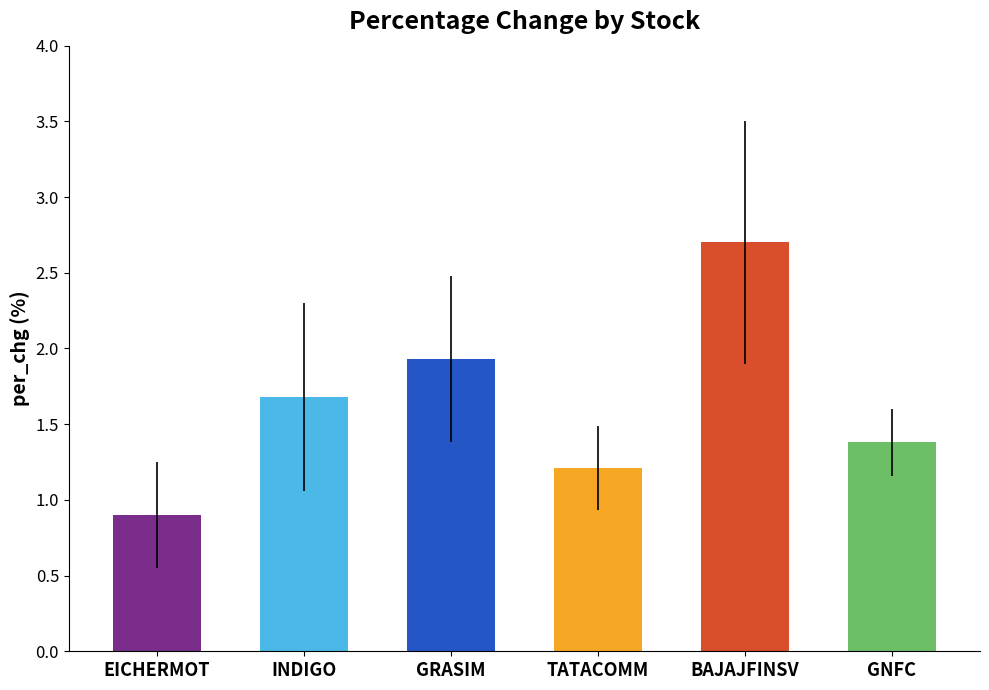

Where is the data nearest to the value 1?

EICHERMOT